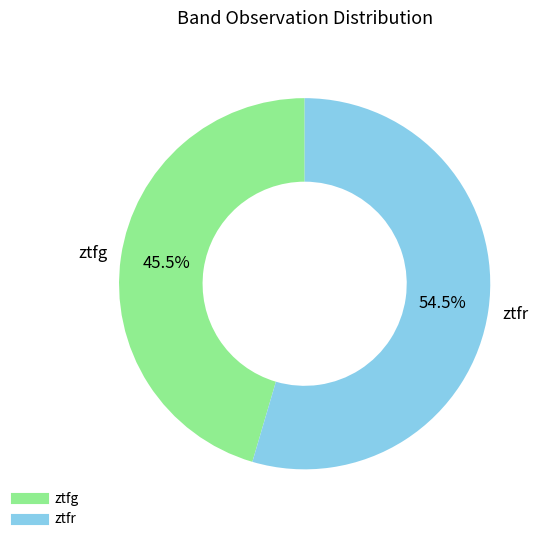

To the nearest percent, what is the difference between the largest and smallest slice percentages?

9%